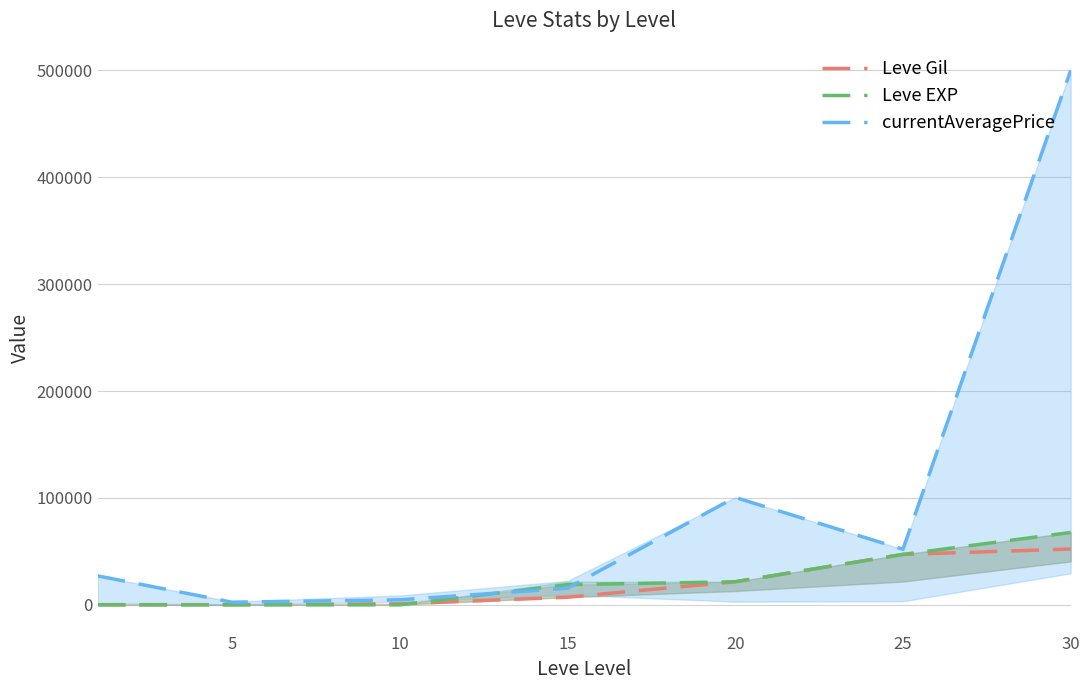

What is the maximum value shown in the chart?

499999